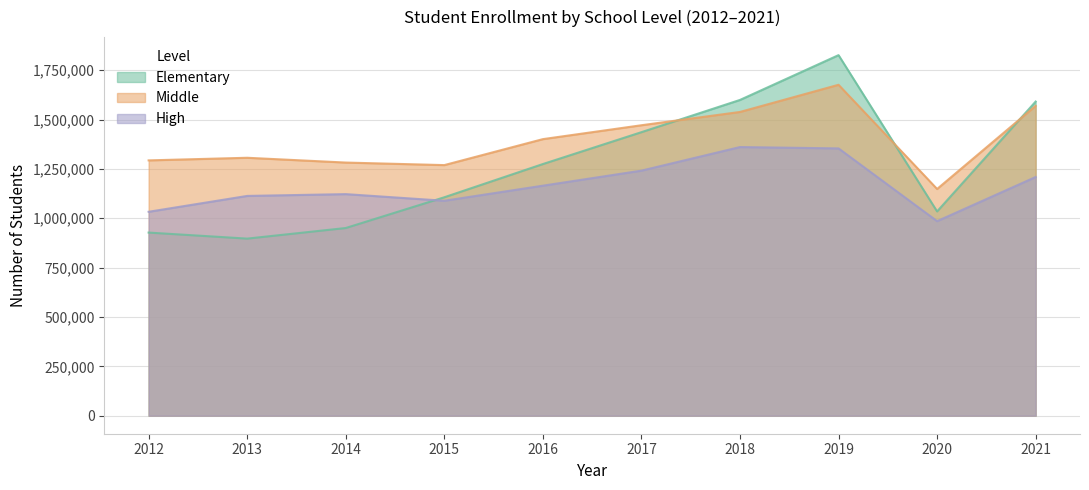

What is the minimum value for Elementary?

896951